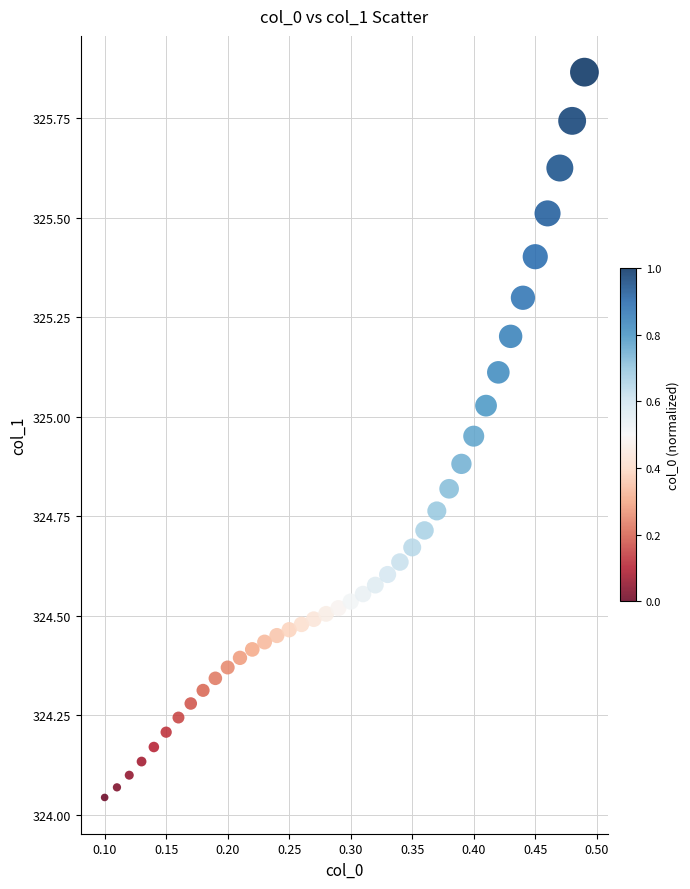

What is the range of X values (max minus min)?

0.4